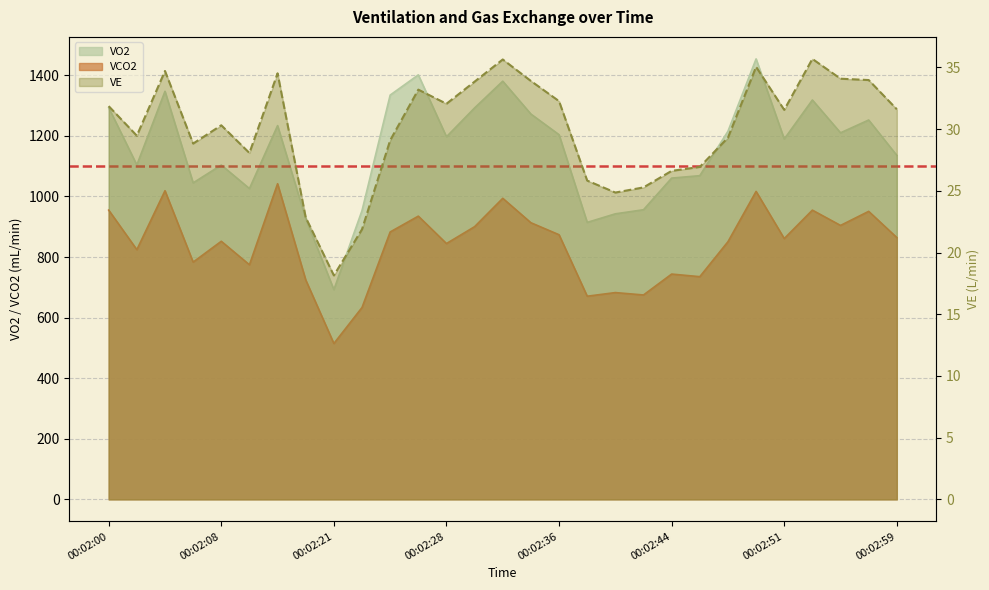

The VE series shows 34.0 at 00:02:57. True or false?

True